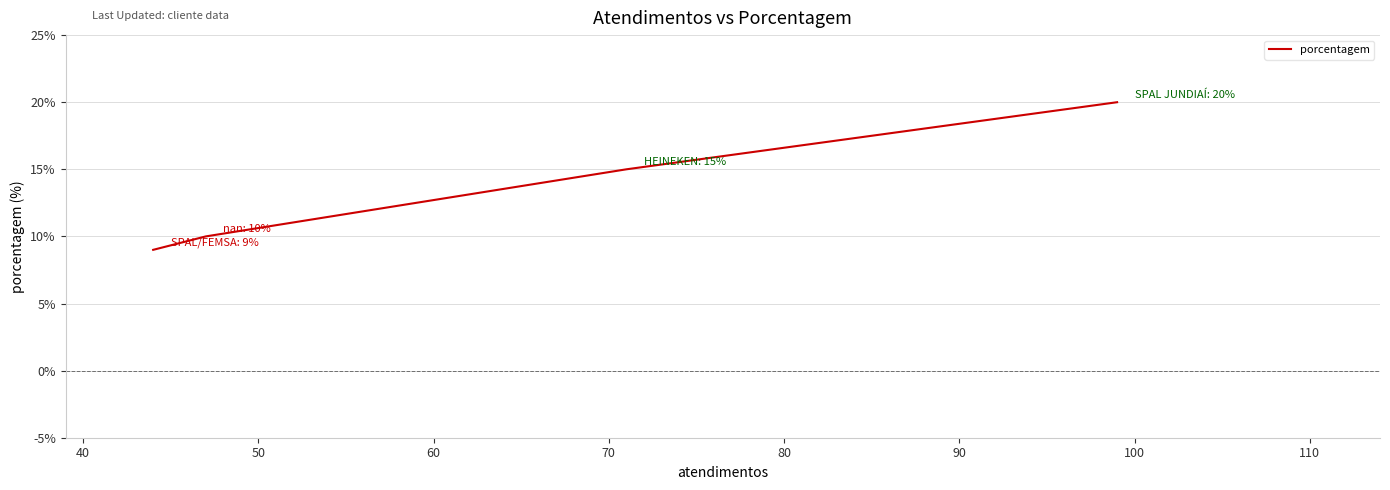

What is the smallest value displayed?

9